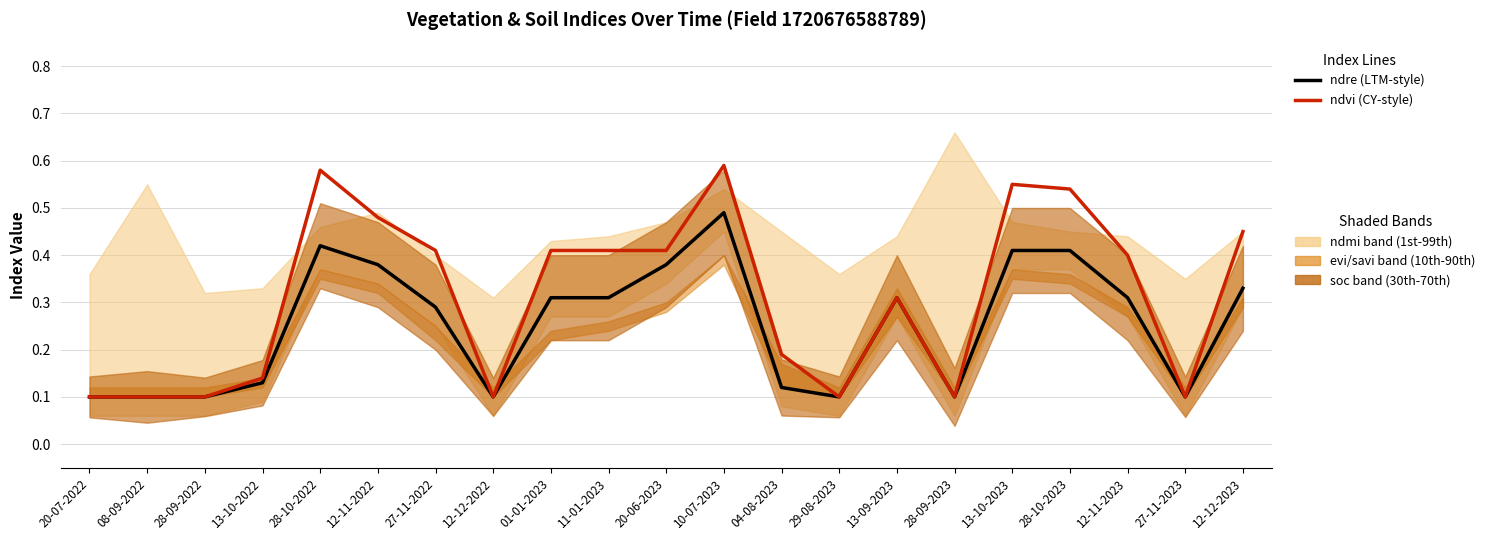

At which label does ndvi reach its peak?

10-07-2023